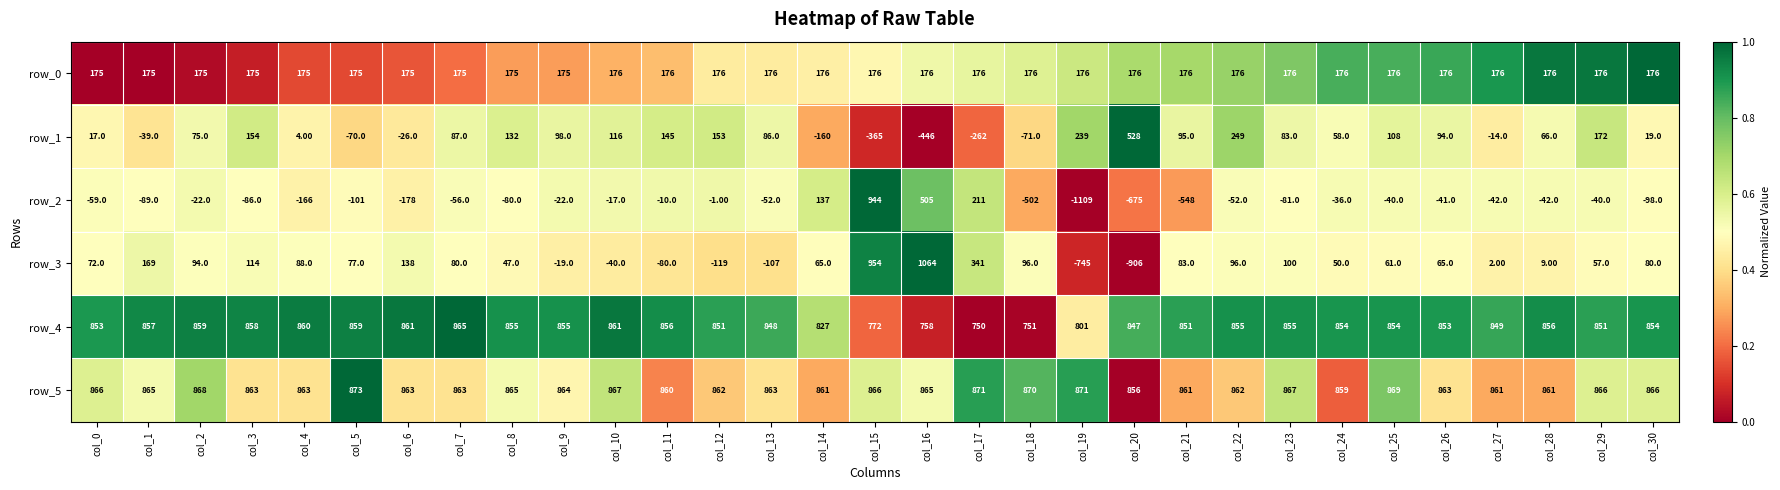

At col_29, list the series in order from largest to smallest.

row_5, row_4, row_0, row_1, row_3, row_2